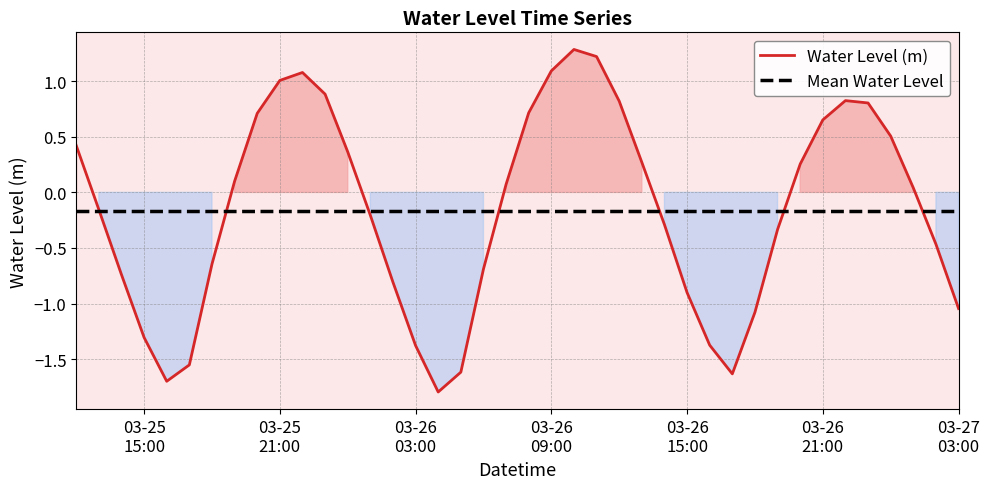

What is the lowest value of the Water Level (m) series?

-1.8